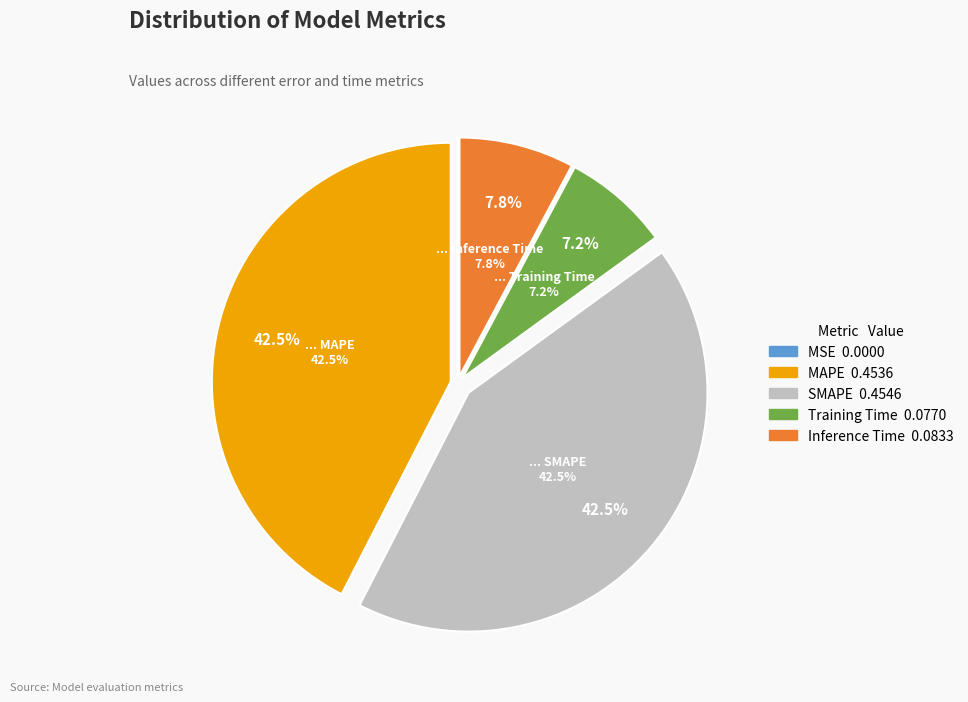

True or false: Inference Time accounts for 17% of the total.

False